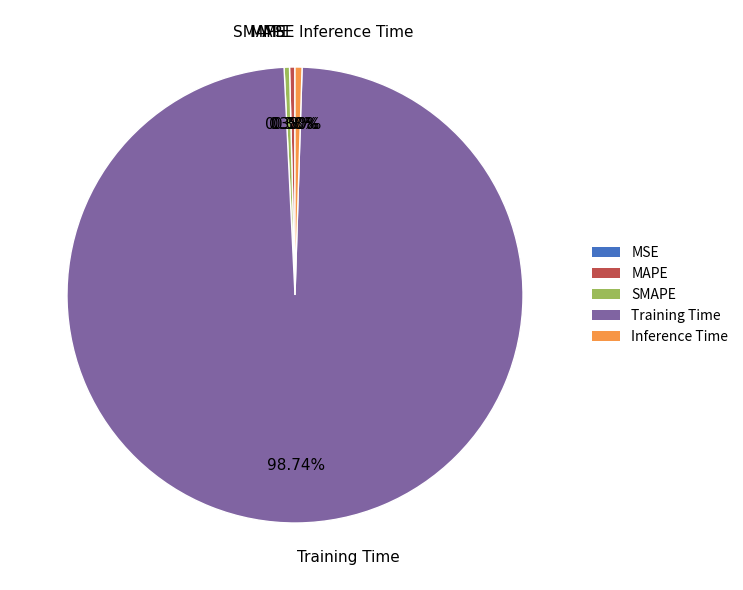

Which slice is the largest?

Training Time